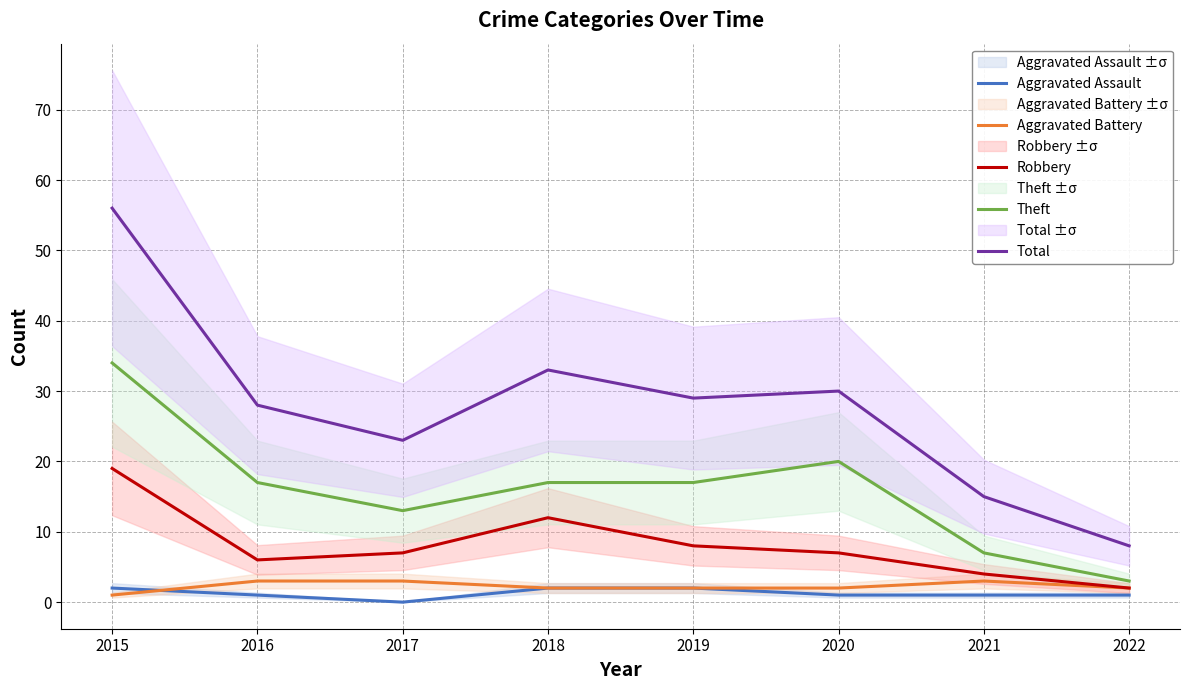

Is it true that Theft equals 3 at 2022?

True